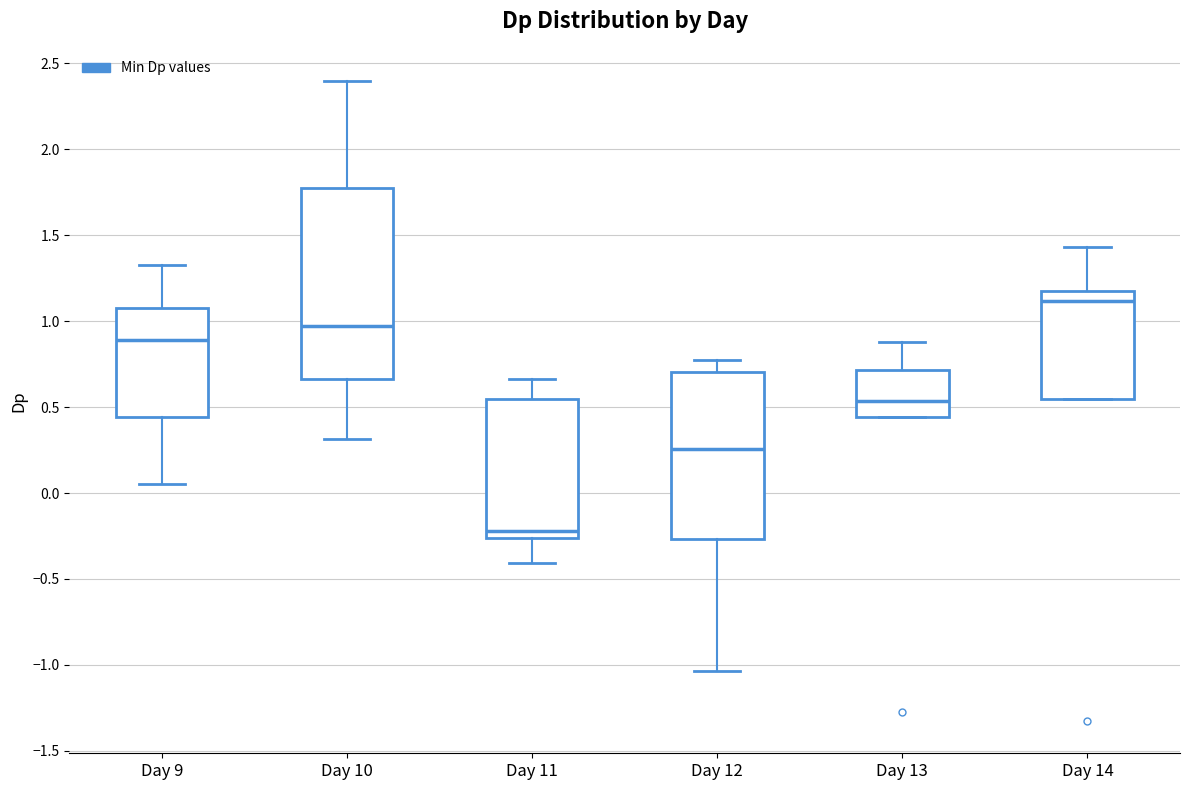

Which box's median line is the lowest?

Day 11